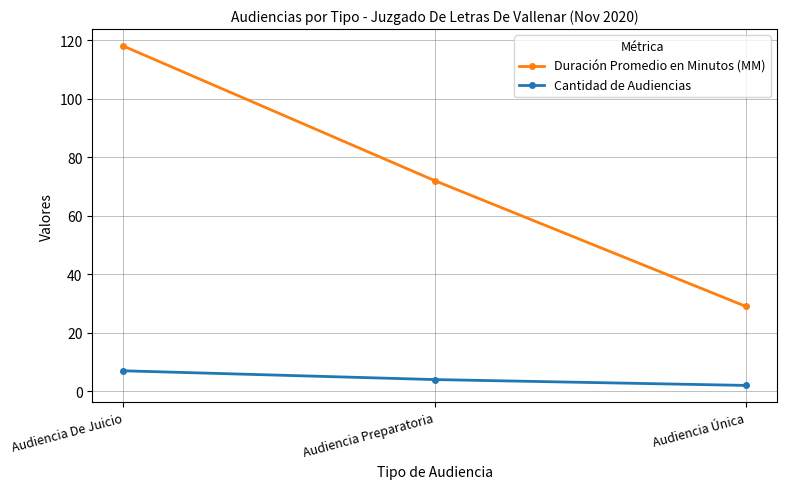

Reading right to left, what are all the values shown in this chart?

Duración Promedio en Minutos (MM): 29	72	118
Cantidad de Audiencias: 2	4	7